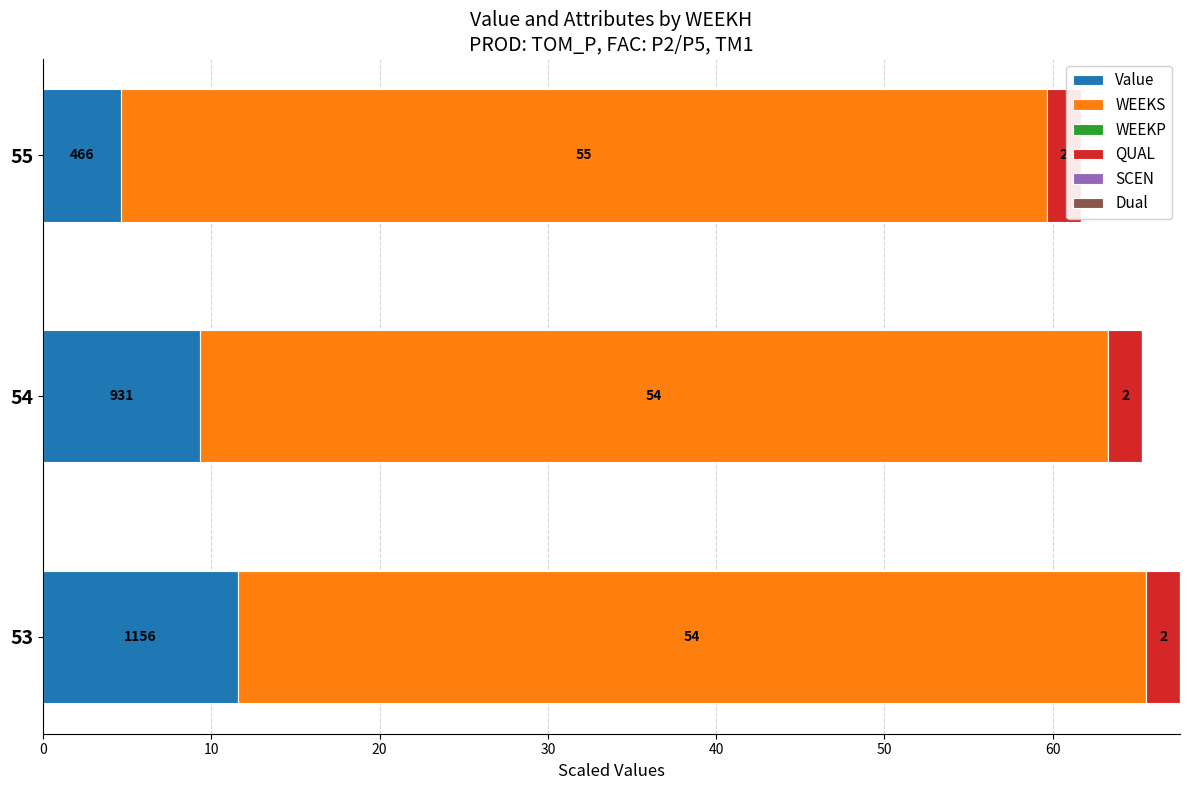

Rank the series at 0 from highest to lowest value.

WEEKS, Value, WEEKP, QUAL, SCEN, Dual